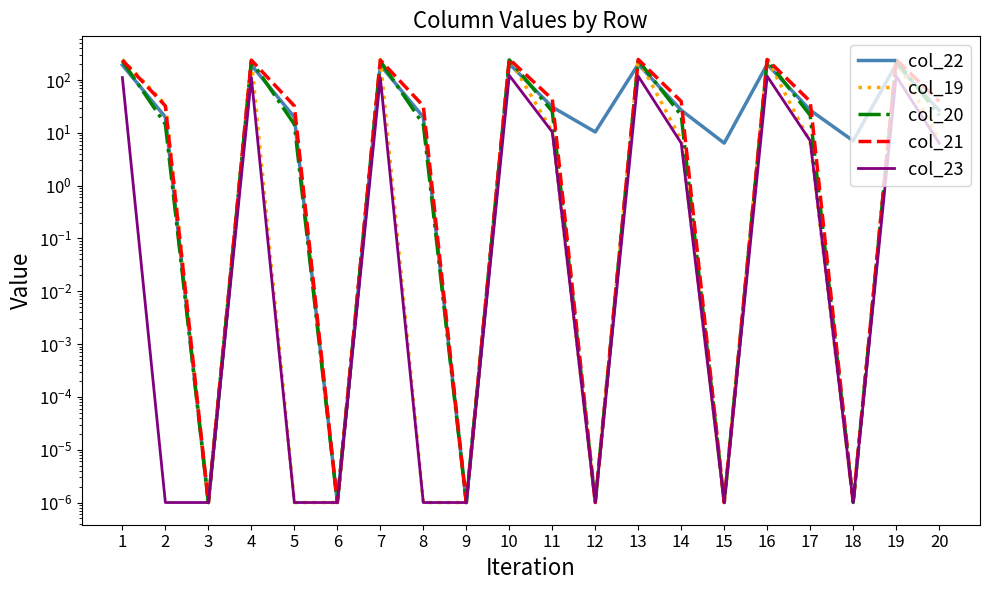

True or false: col_23 has a value of 0.0 at 18.

False